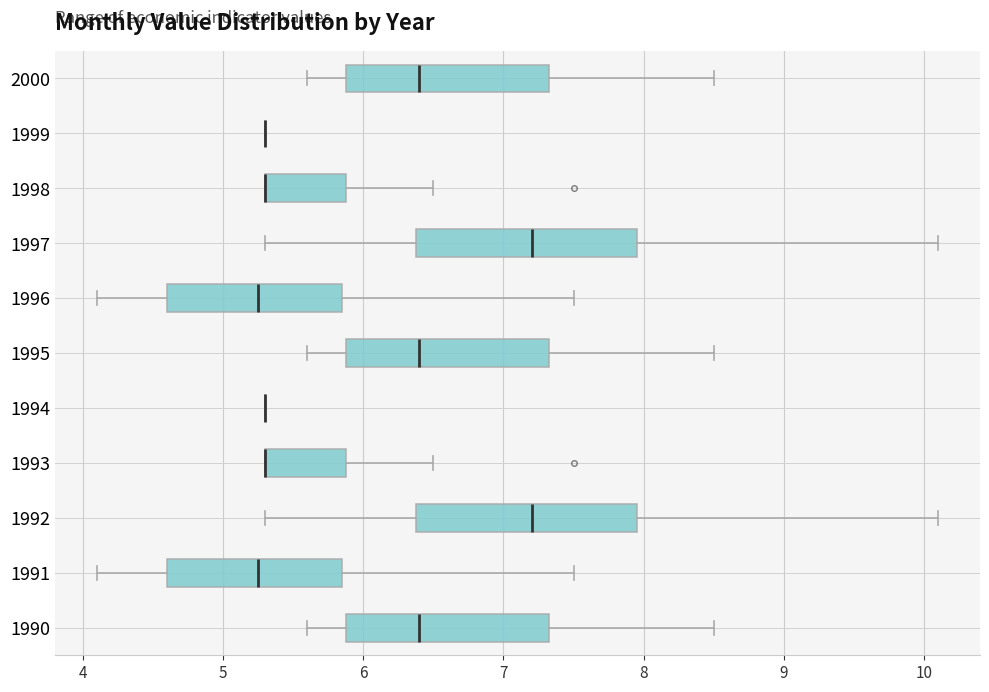

Reading bottom to top, read every box against the x-axis: the position of its median line, the range the box covers, and the ends of its whiskers. The values are not printed on the chart, so give them approximately, as read against the axis.

1990: median 6.4, box 5.9 to 7.3, whiskers 5.6 to 8.5
1991: median 5.3, box 4.6 to 5.9, whiskers 4.1 to 7.5
1992: median 7.2, box 6.4 to 8.0, whiskers 5.3 to 10.1
1993: median 5.3 (drawn on the box's left edge), box 5.3 to 5.9, whiskers 5.3 to 6.5
1994: box collapsed to a line at 5.3, whiskers 5.3 to 5.3
1995: median 6.4, box 5.9 to 7.3, whiskers 5.6 to 8.5
1996: median 5.3, box 4.6 to 5.9, whiskers 4.1 to 7.5
1997: median 7.2, box 6.4 to 8.0, whiskers 5.3 to 10.1
1998: median 5.3 (drawn on the box's left edge), box 5.3 to 5.9, whiskers 5.3 to 6.5
1999: box collapsed to a line at 5.3, whiskers 5.3 to 5.3
2000: median 6.4, box 5.9 to 7.3, whiskers 5.6 to 8.5